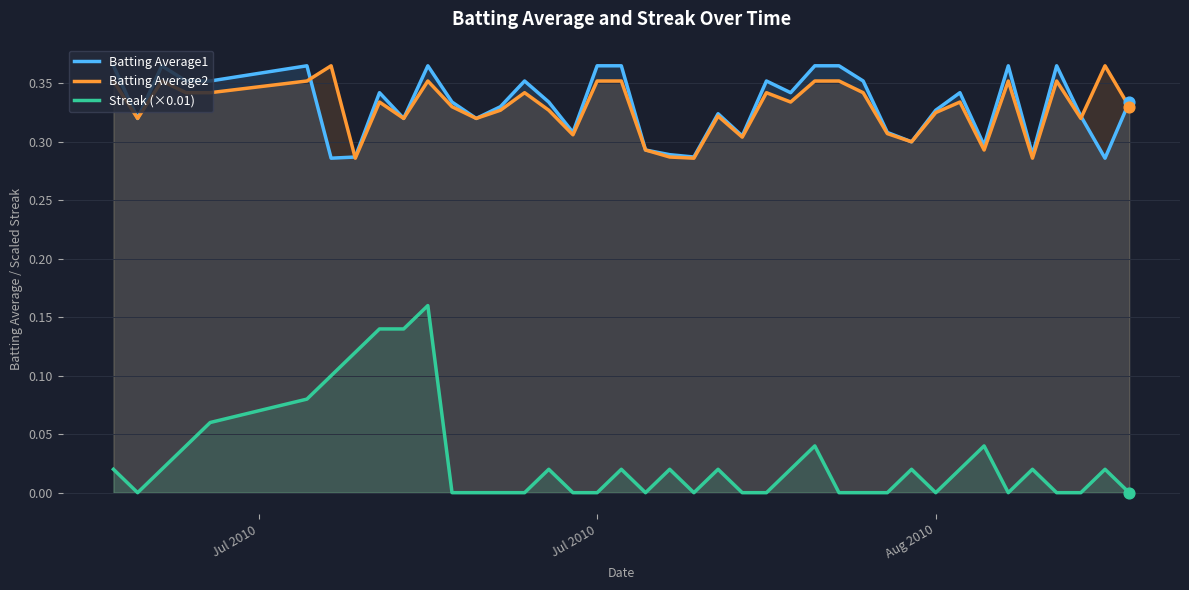

Which series has the largest range (max minus min)?

Streak (×0.01)